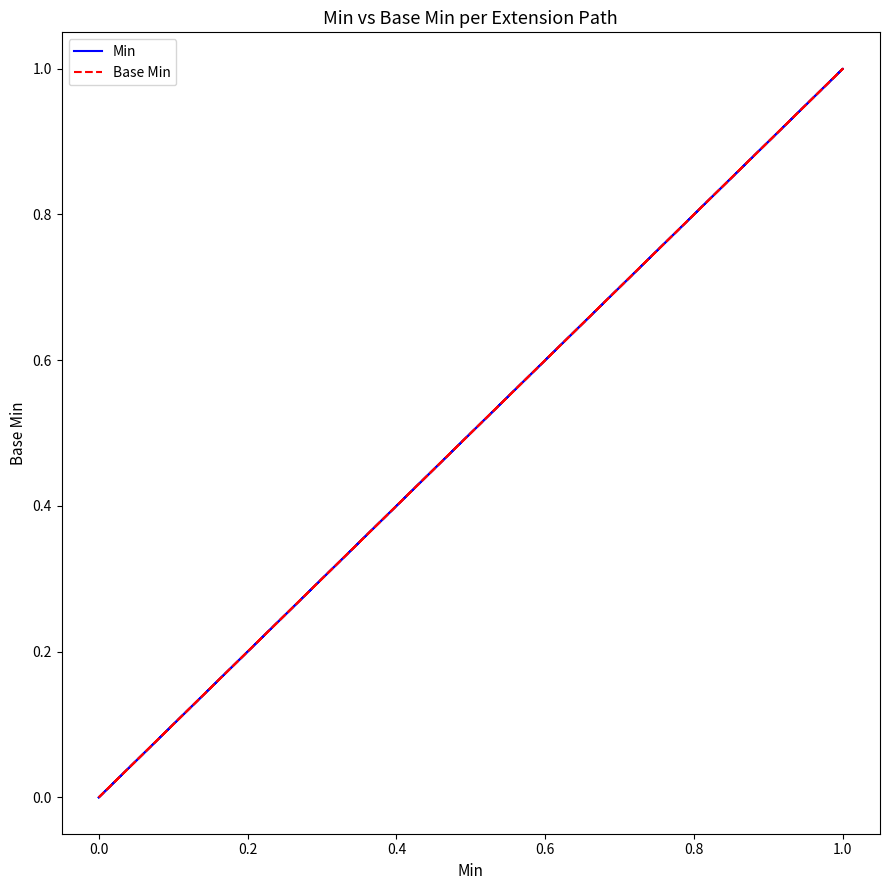

What is the label of the 5th point from the left?

0.6